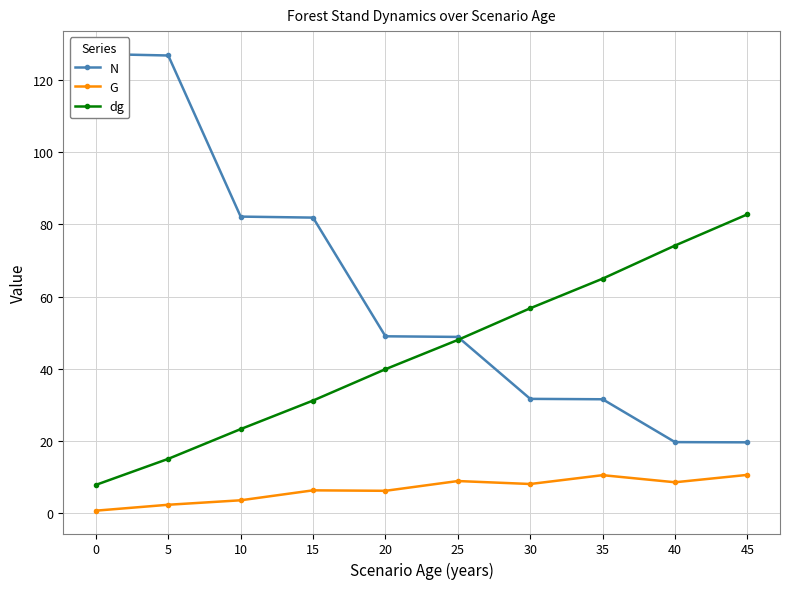

Does the chart have visible grid lines?

Yes